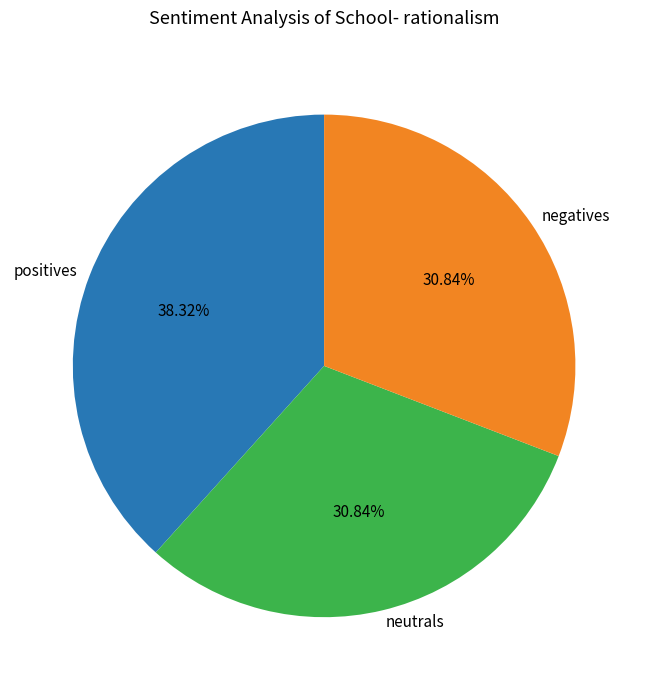

Is the sum of positives and neutrals greater than half?

Yes